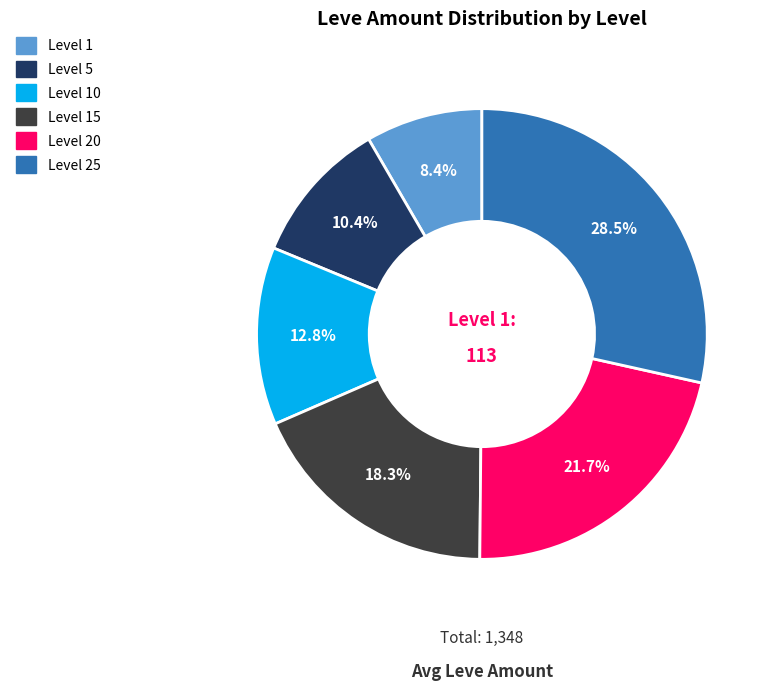

Does any single category account for the majority?

No